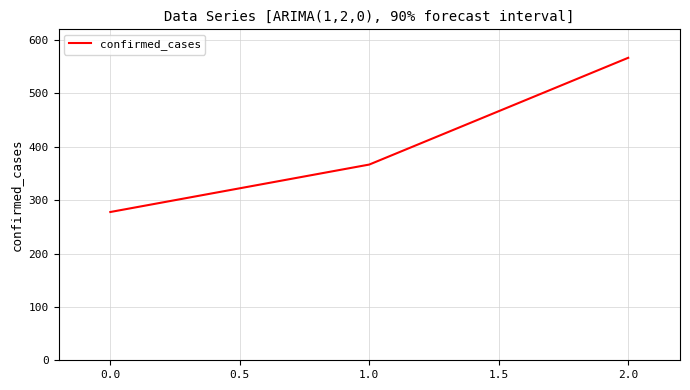

What is the difference between the maximum and minimum values?

288.9